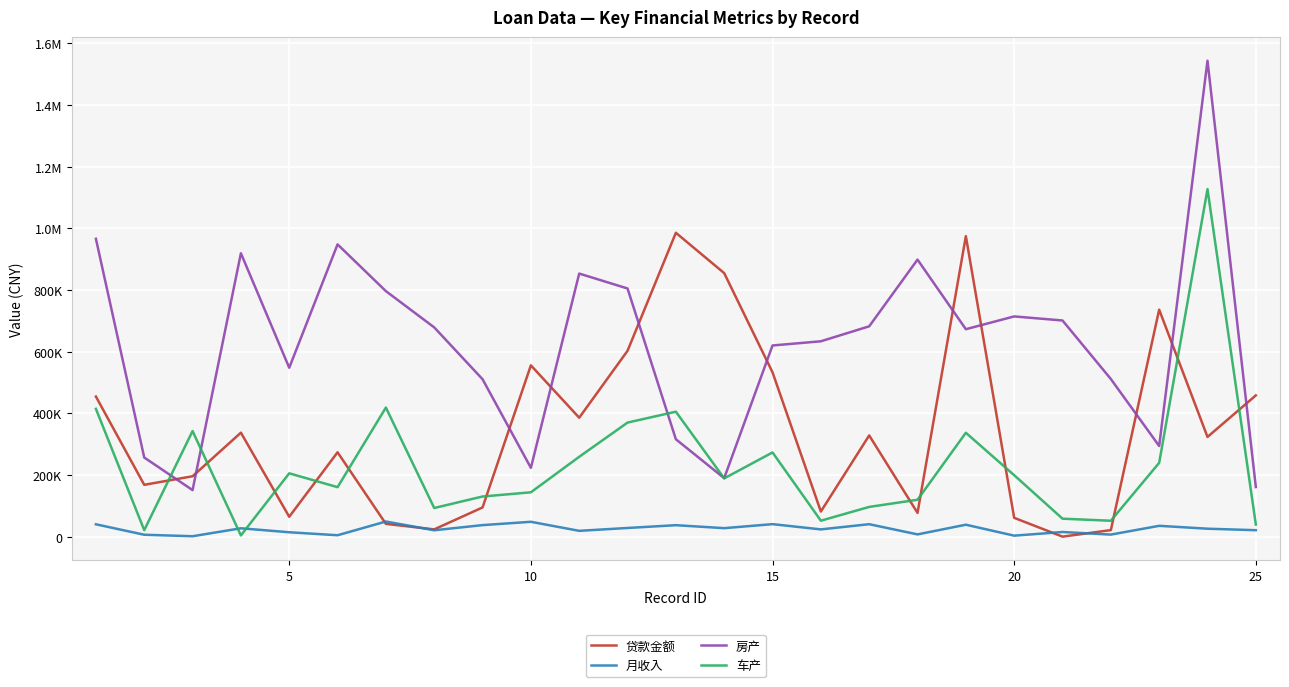

What are all the series names shown in the legend?

贷款金额, 月收入, 房产, 车产